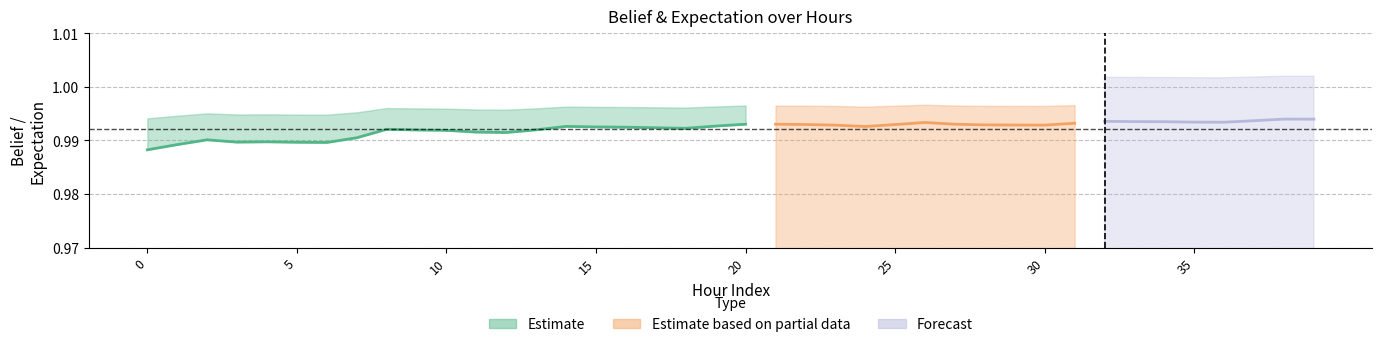

The expectation series shows 1.6 at 20. True or false?

False